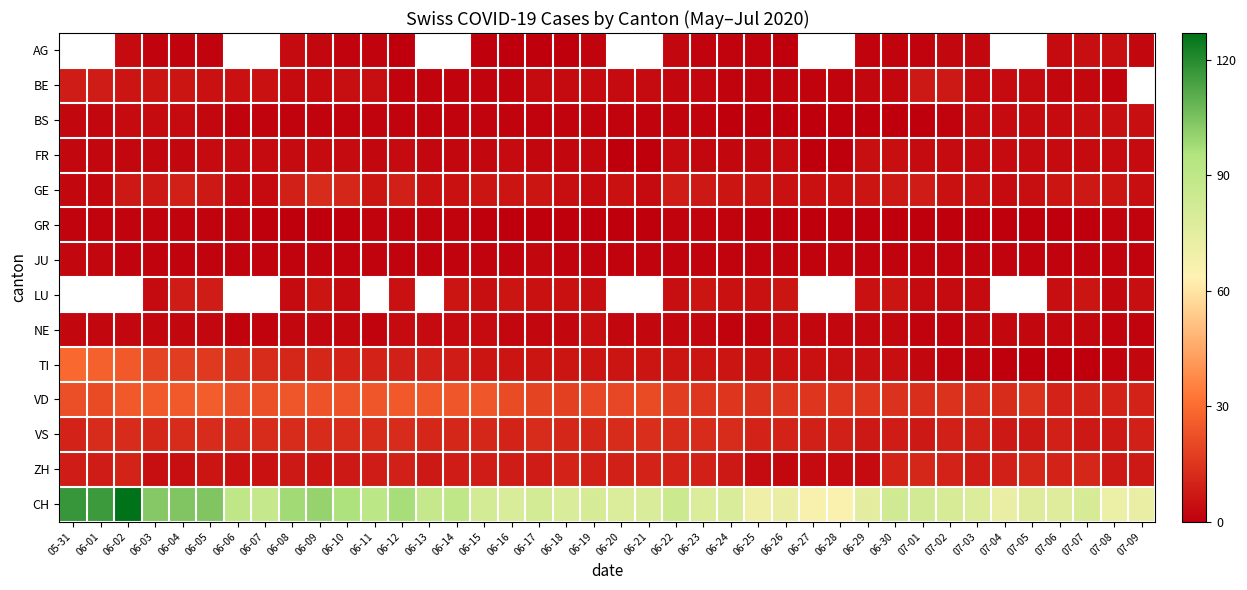

Rank the series at 06-04 from highest to lowest value.

CH, VD, TI, VS, GE, LU, BE, ZH, BS, FR, NE, AG, GR, JU